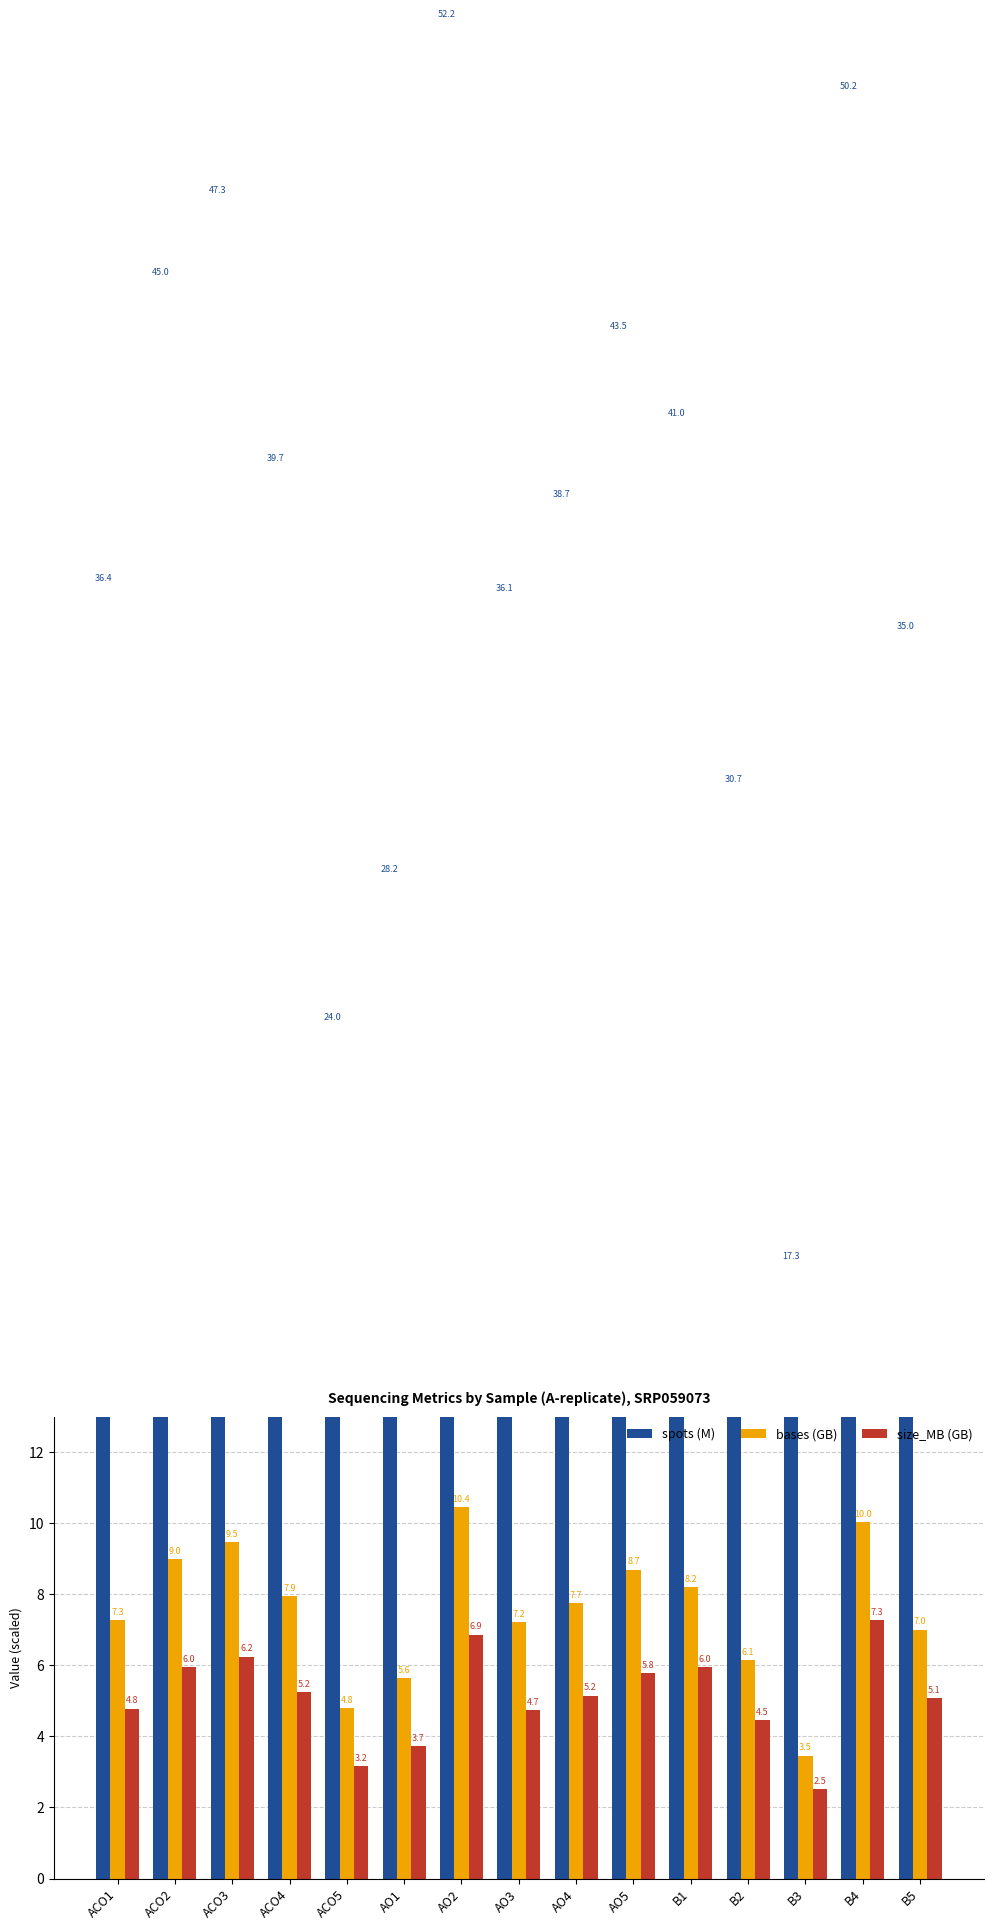

Rank the series by their maximum value, from highest to lowest.

spots (M), bases (GB), size_MB (GB)